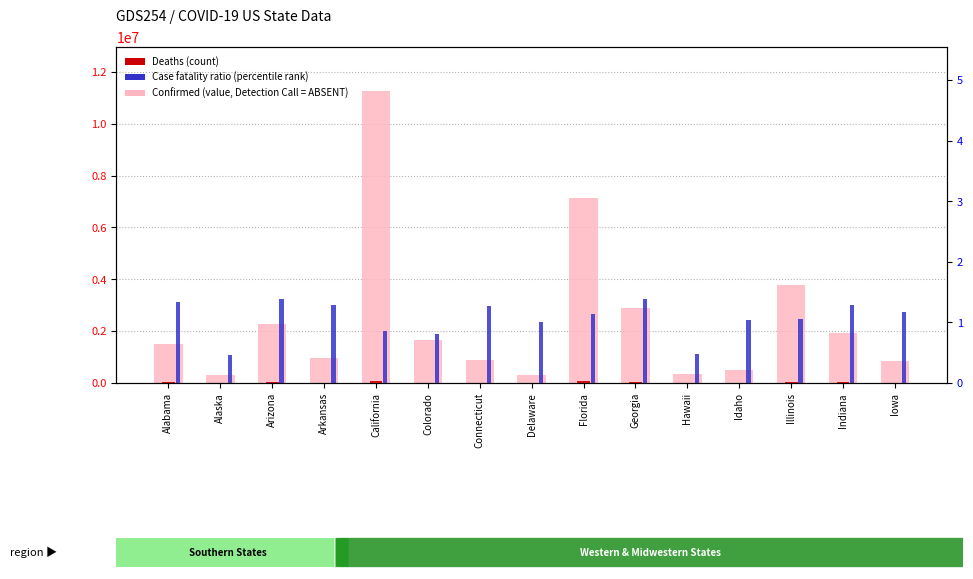

The value of Confirmed (value, Detection Call = ABSENT) at Idaho is 496134.0. True or false?

True